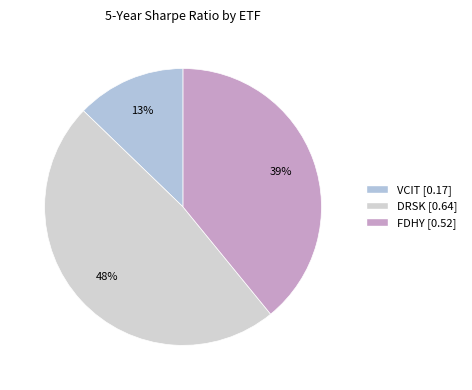

To the nearest percent, what is the difference between the largest and smallest slice percentages?

35%